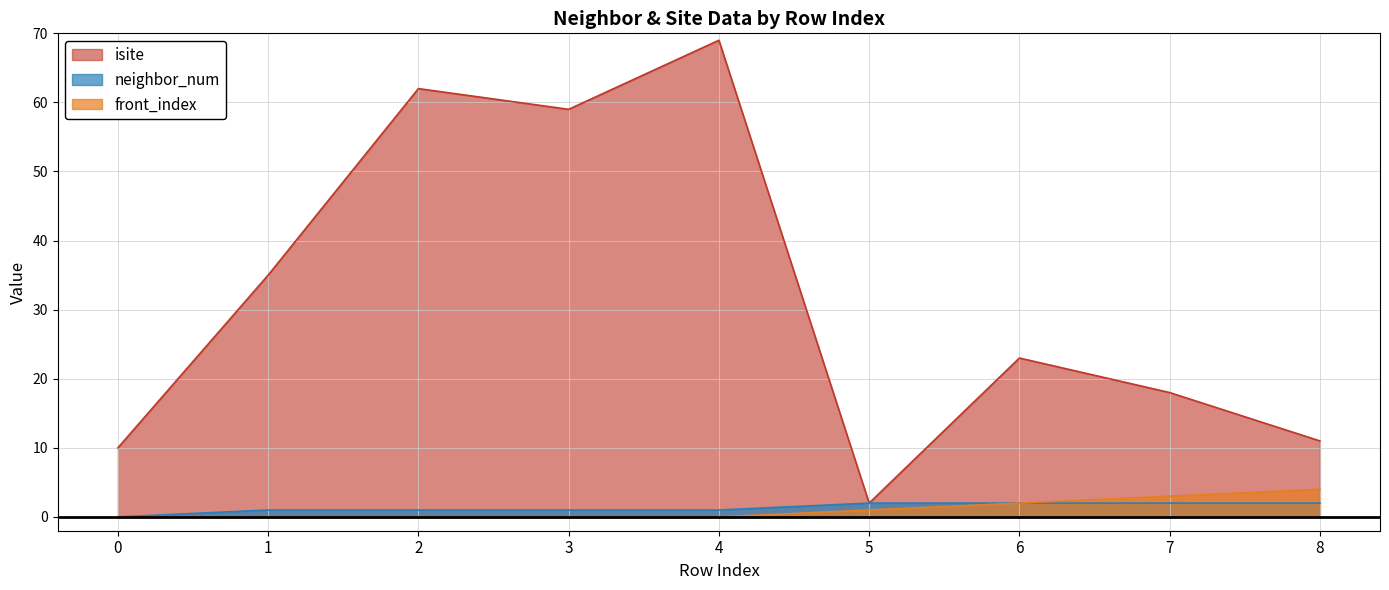

Rank the series at 8 from highest to lowest value.

isite, front_index, neighbor_num